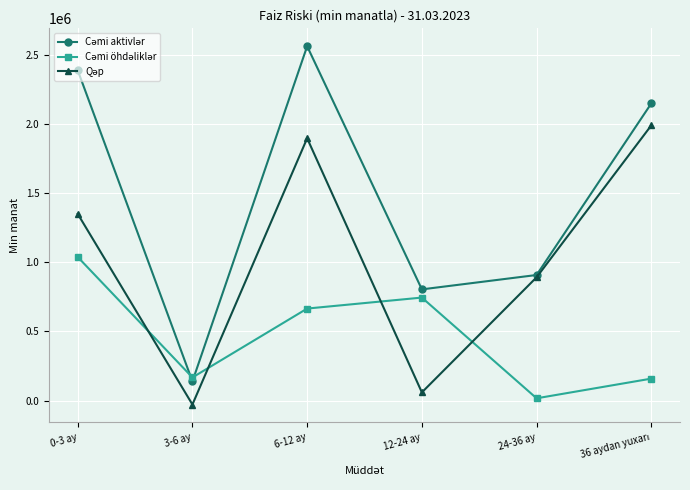

What is the total value across all series at 6-12 ay?

5123288.2